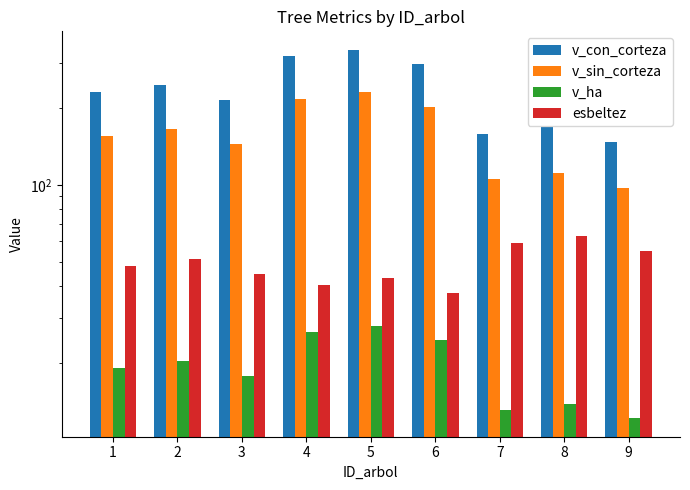

Reading left to right, list all the values displayed in this chart.

v_con_corteza: 232.3	246.2	215.8	319.4	338.7	296.9	158.6	168.2	147.5
v_sin_corteza: 155.8	165.4	144.5	216.8	230.2	201.2	104.9	111.4	97.4
v_ha: 19.2	20.3	17.8	26.4	28.0	24.6	13.1	13.8	12.1
esbeltez: 47.8	51.0	44.6	40.3	42.9	37.5	59.0	62.9	55.1